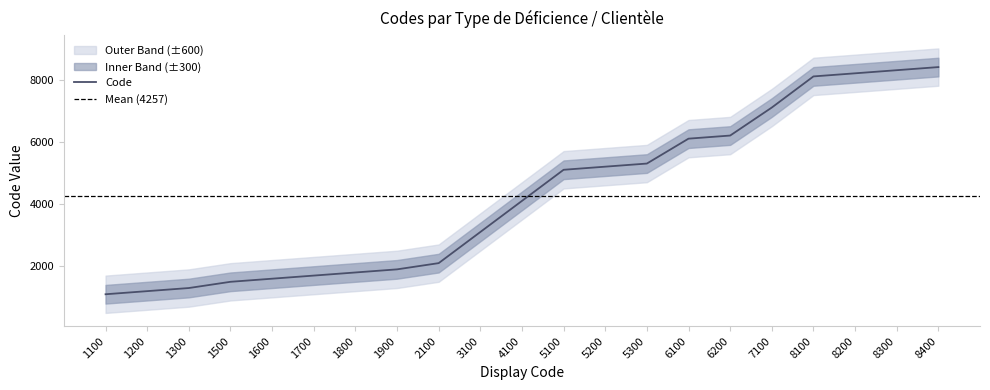

How many data points are above 4100?

10